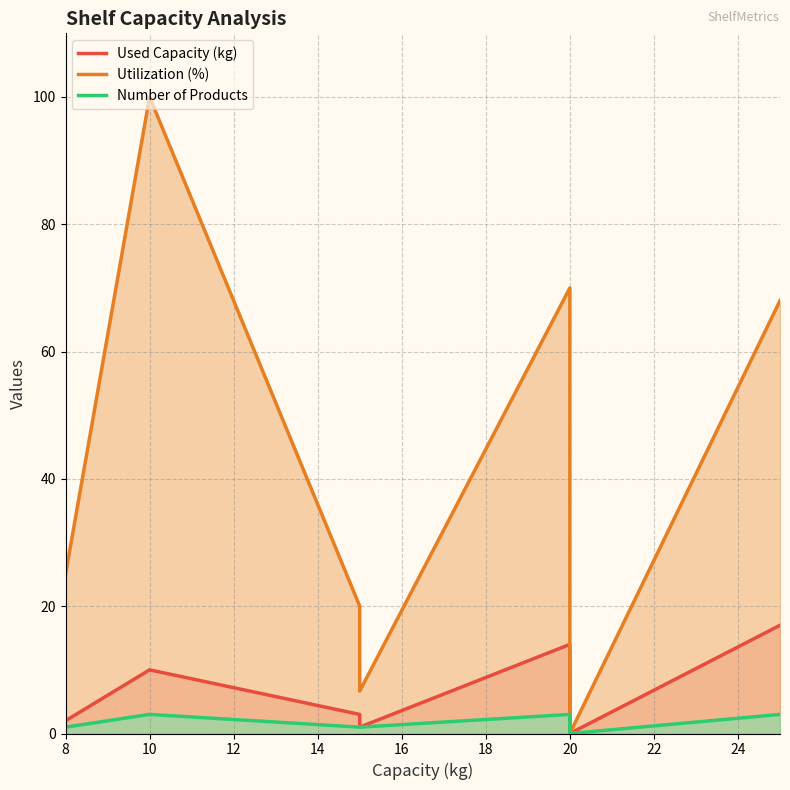

True or false: Number of Products and Used Capacity (kg) intersect in this chart.

False